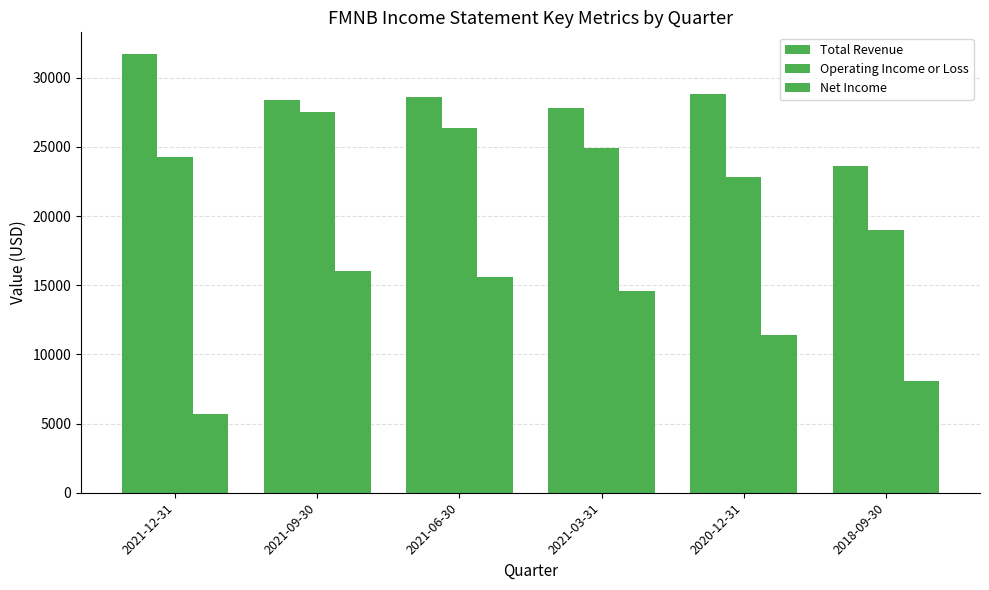

Which series has the largest range (max minus min)?

Net Income